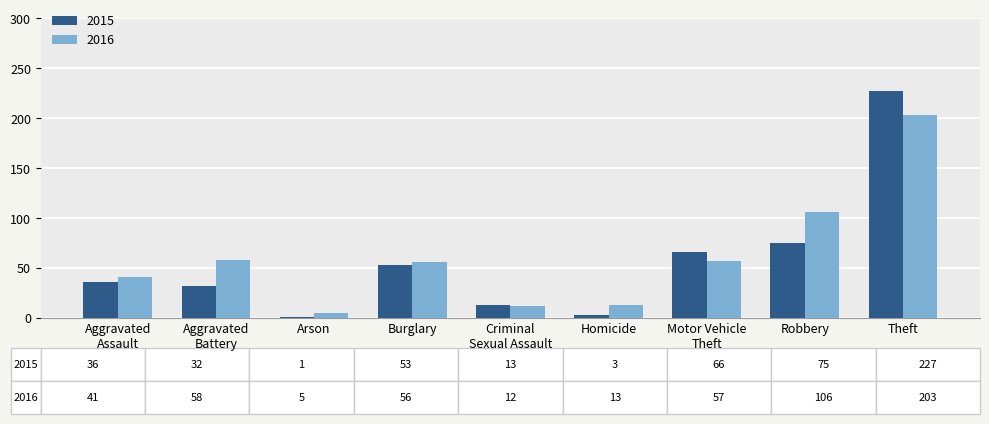

How many bars are there in total?

18